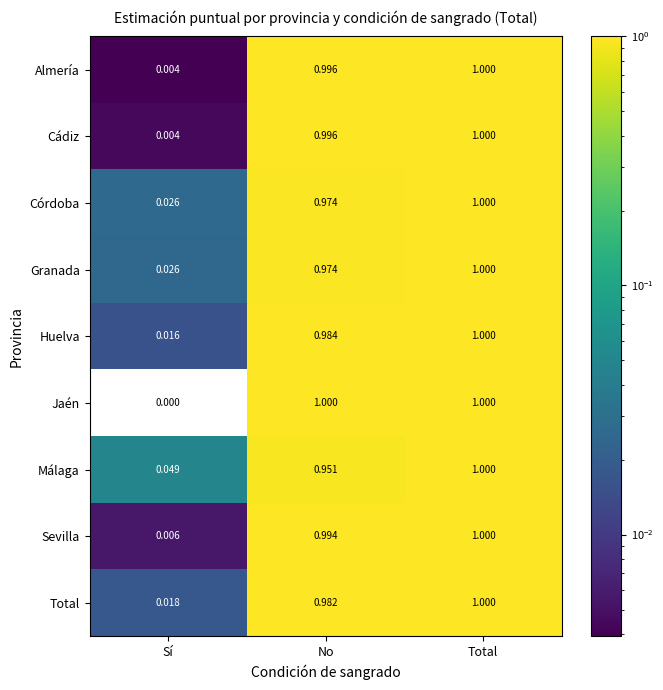

At which category is the sum across all series the highest?

Total